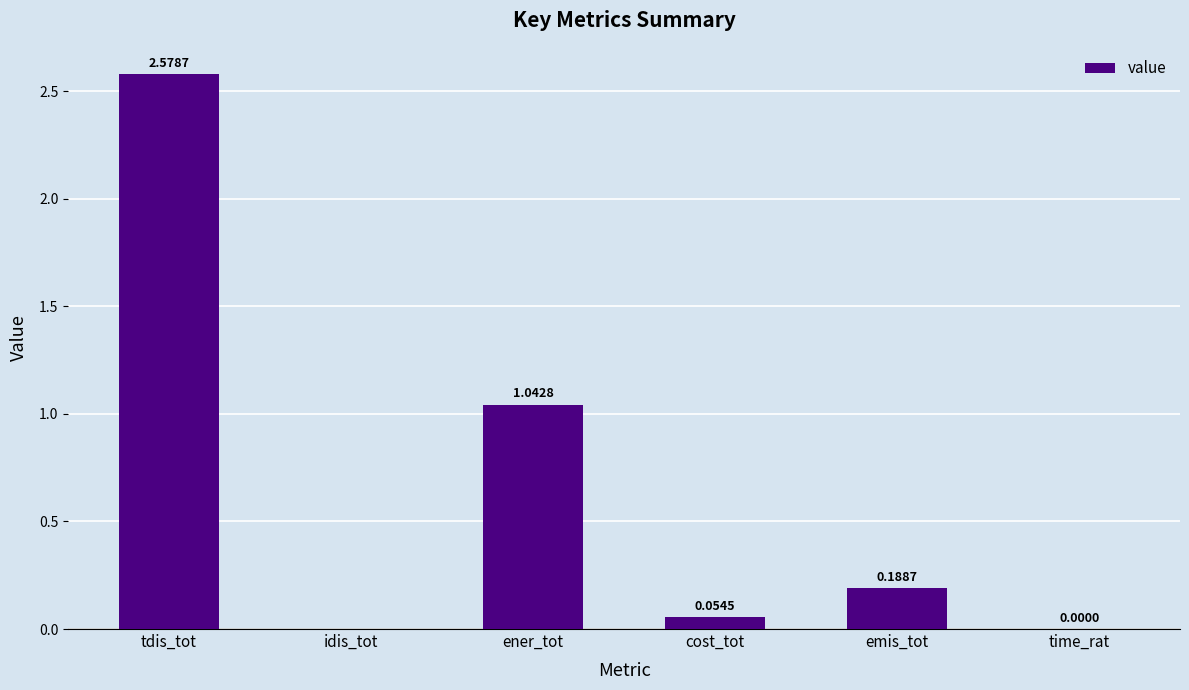

Is it true that the value at idis_tot is 0.0?

True